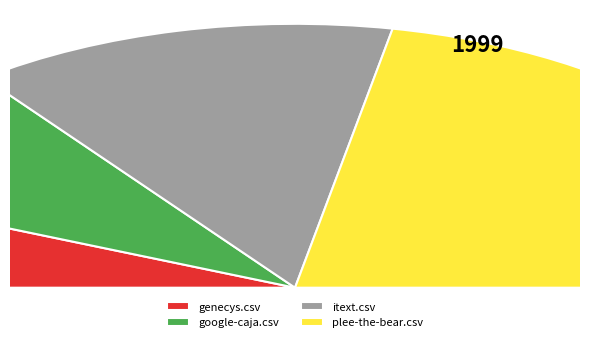

Does itext.csv represent more than half of the total?

No